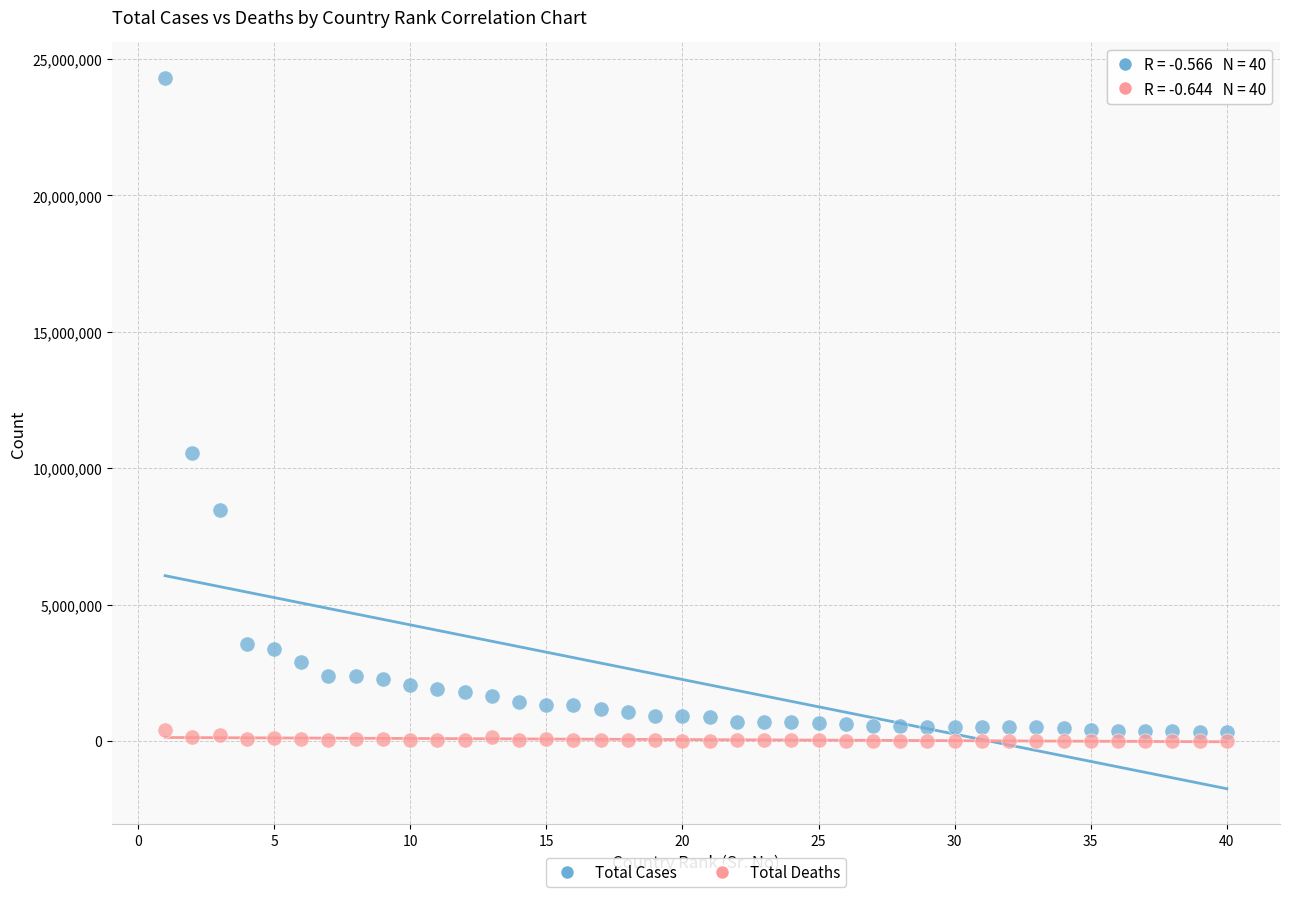

Across all series, what Y value is closest to 12154886?

10558710